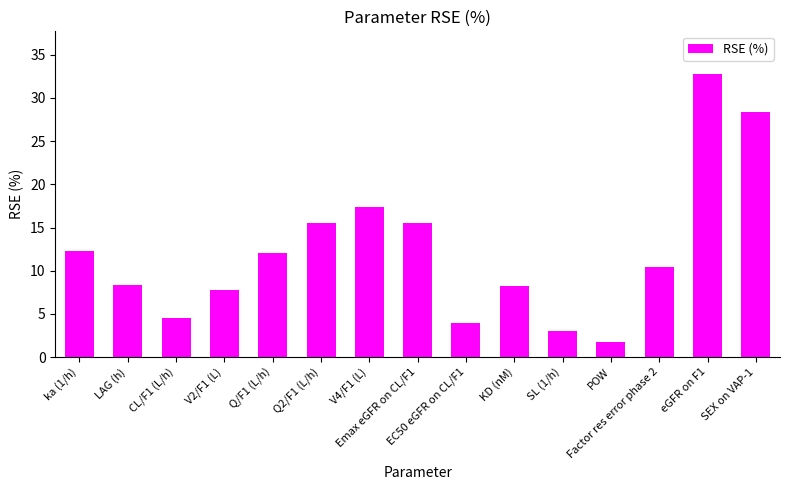

What is the difference between the maximum and second lowest values?

29.8